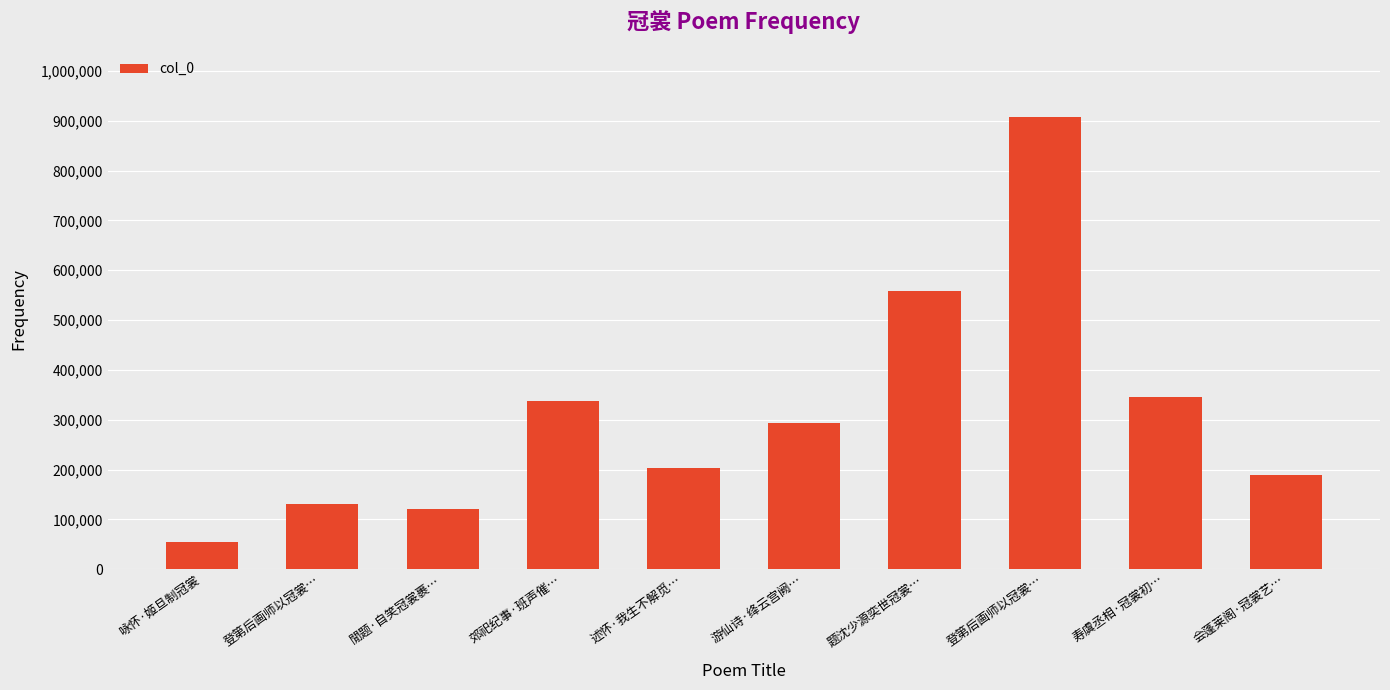

Reading left to right, extract all data points from this chart.

咏怀·姬旦制冠裳=54640	登第后画师以冠裳…=130453	閒题·自笑冠裳裹…=120591	郊祀纪事·班声催…=336872	述怀·我生不解觅…=203608	游仙诗·绛云宫阙…=293204	题沈少源奕世冠裳…=558994	登第后画师以冠裳…=906711	寿虞丞相·冠裳初…=345322	会蓬莱阁·冠裳艺…=189734